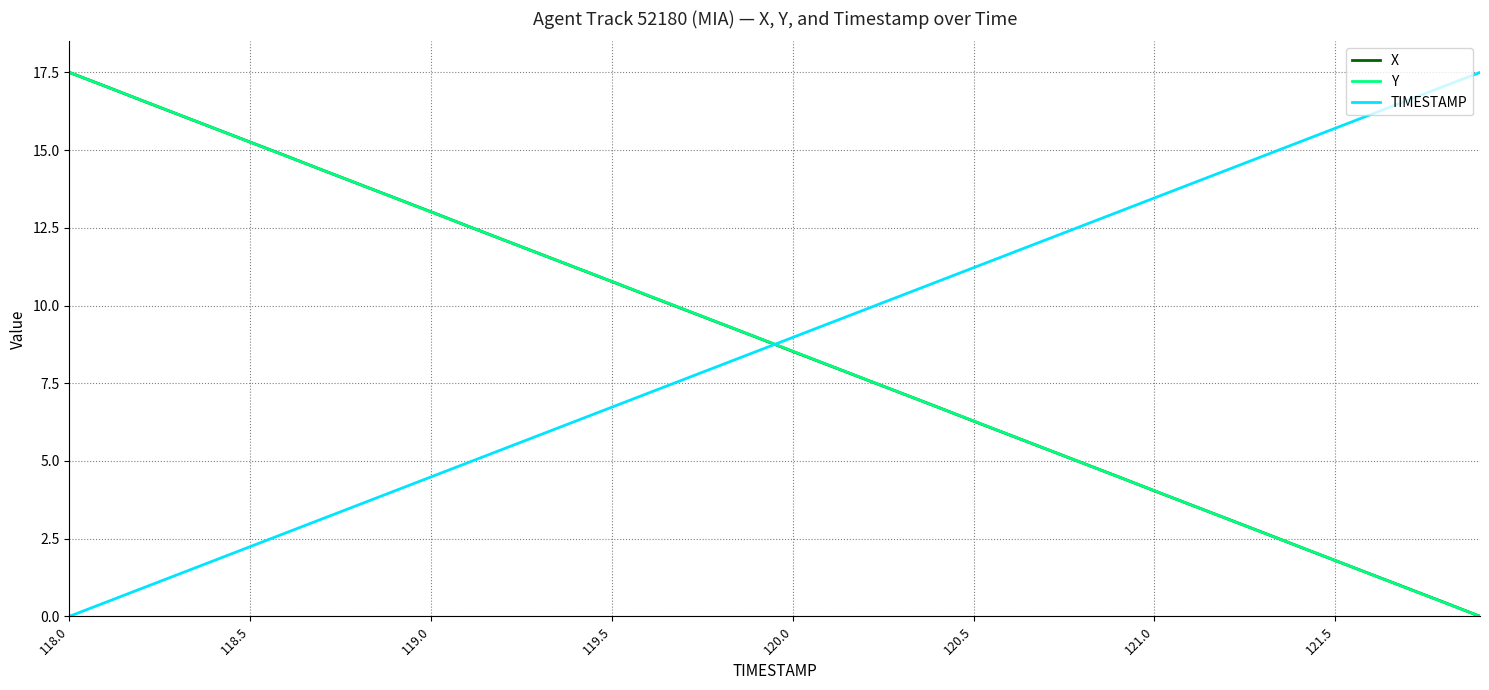

How many positive values does the Y series have?

39